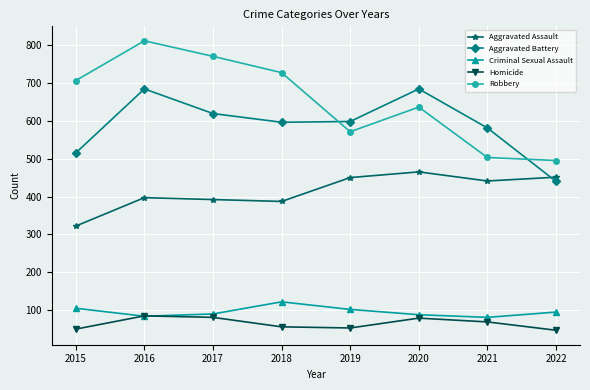

What is the total value across all series at 2019?

1774